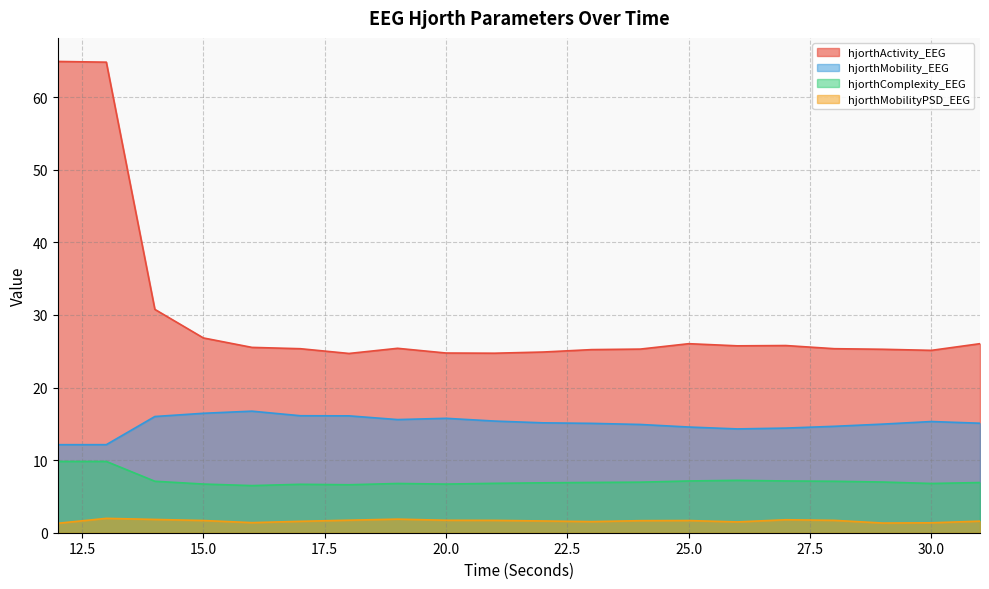

True or false: hjorthComplexity_EEG and hjorthMobilityPSD_EEG cross at least once.

False